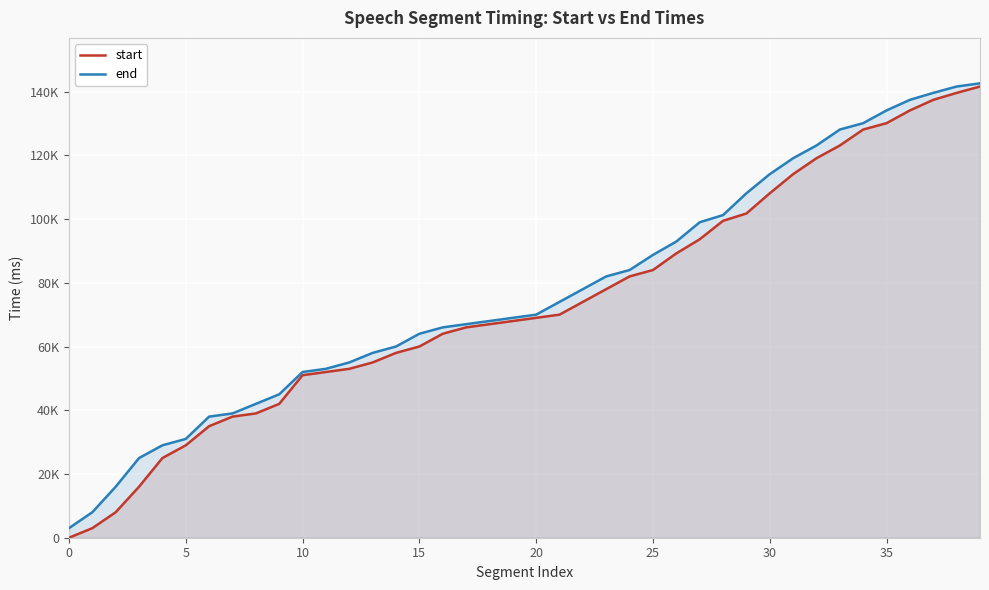

Reading right to left, list all the values displayed in this chart.

start: 141580	139580	137400	134080	130080	128080	123080	119080	114080	108080	101740	99440	93640	89220	84000	82000	78000	74000	70000	69000	68000	67000	66000	64000	60000	58000	55000	53000	52000	51000	42000	39000	38000	35000	29000	25000	16000	8000	3000	0
end: 142580	141580	139580	137400	134080	130080	128080	123080	119080	114080	108080	101240	98980	92940	88740	84000	82000	78000	74000	70000	69000	68000	67000	66000	64000	60000	58000	55000	53000	52000	45000	42000	39000	38000	31000	29000	25000	16000	8000	3000